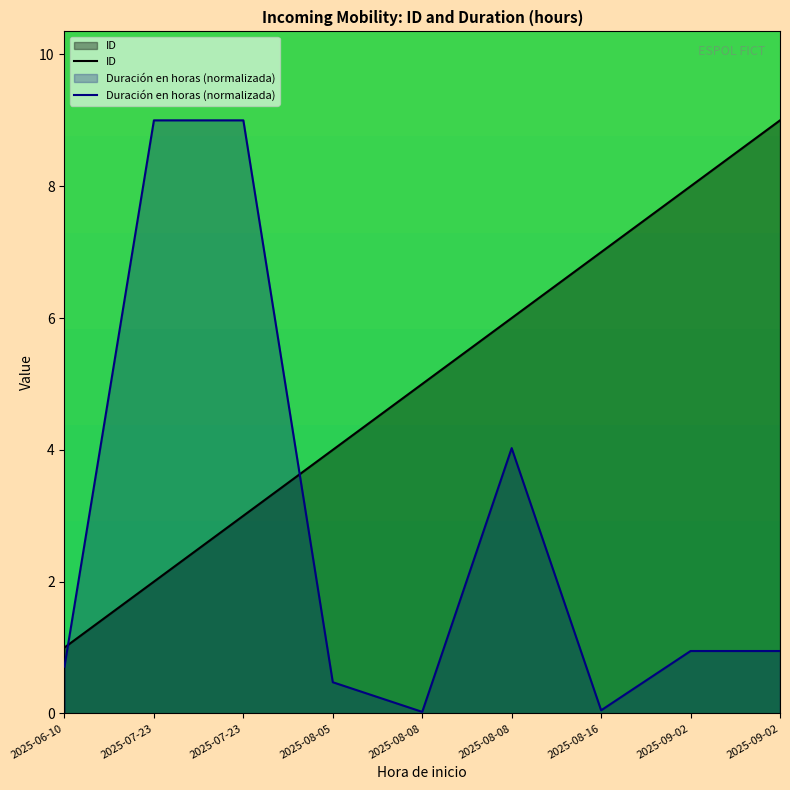

What is the average value of the Duración en horas (normalizada) series?

2.8